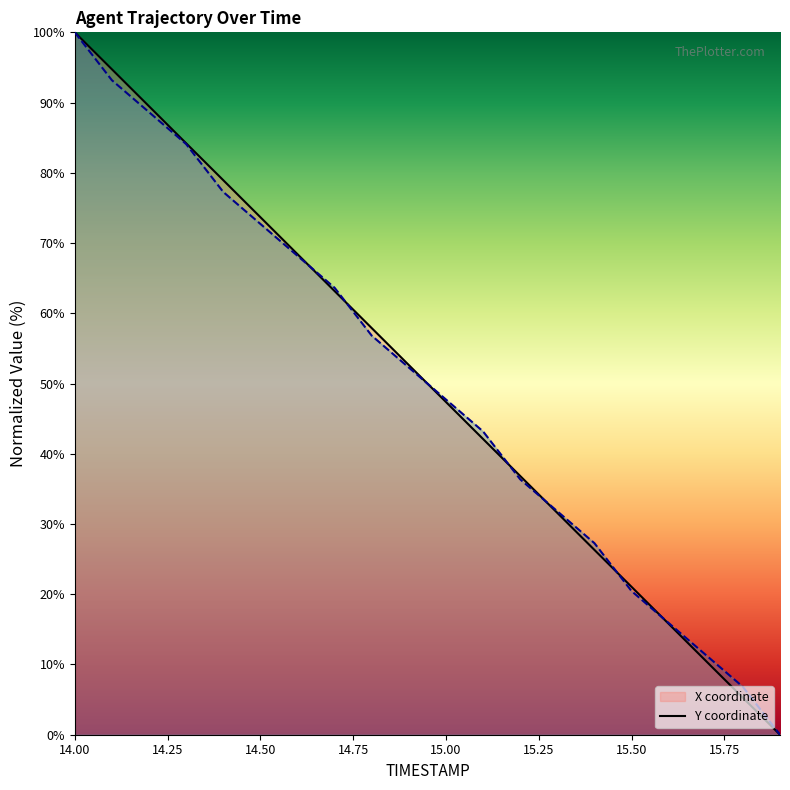

Where is Y nearest to the value 50?

15.0